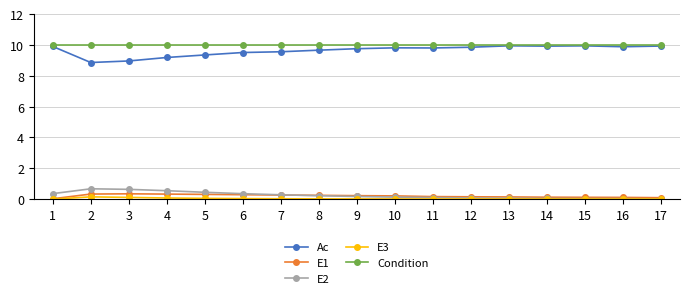

How many lines are shown in the chart?

5